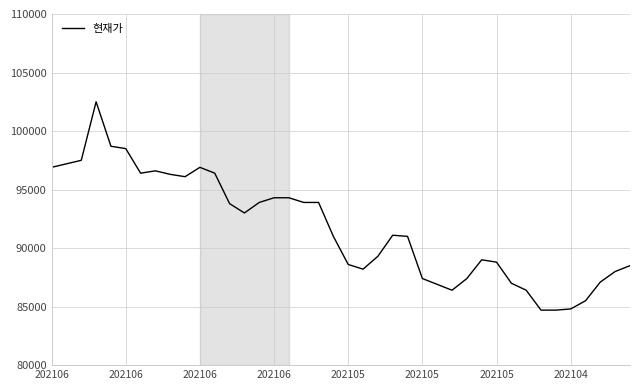

What is the difference between the maximum and minimum values?

17800